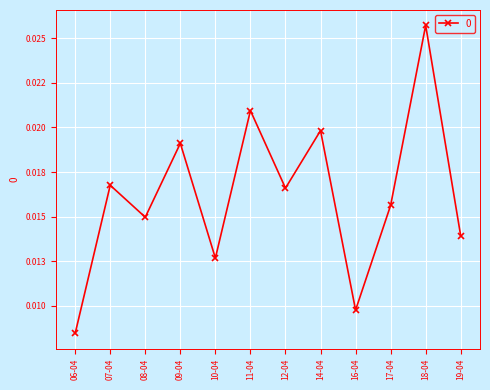

Is this an area chart (filled region under the line)?

No